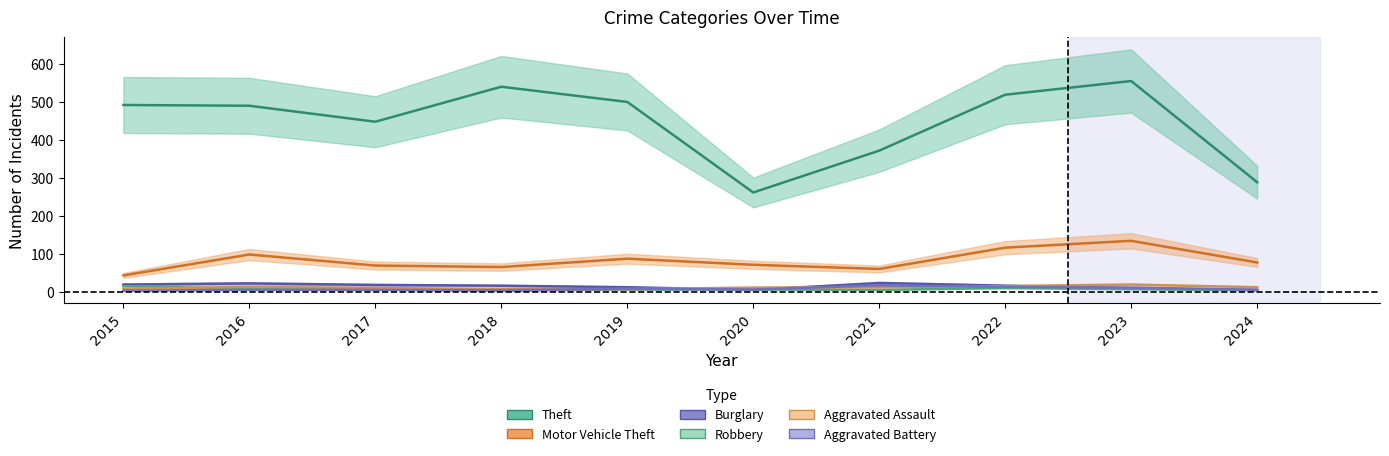

Is this an area chart (filled region under the line)?

No